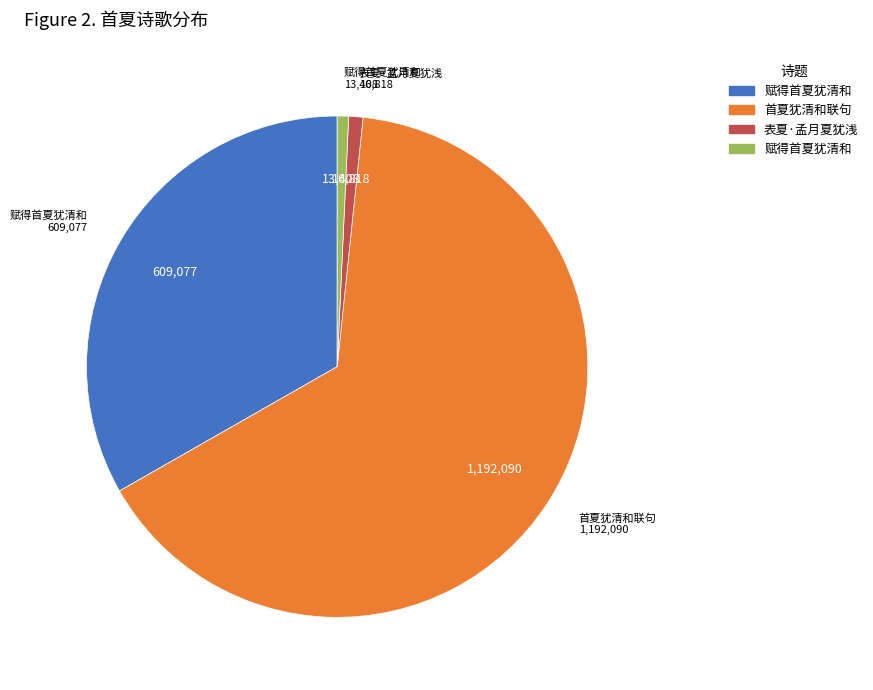

Is there any slice that represents more than half of the pie?

Yes